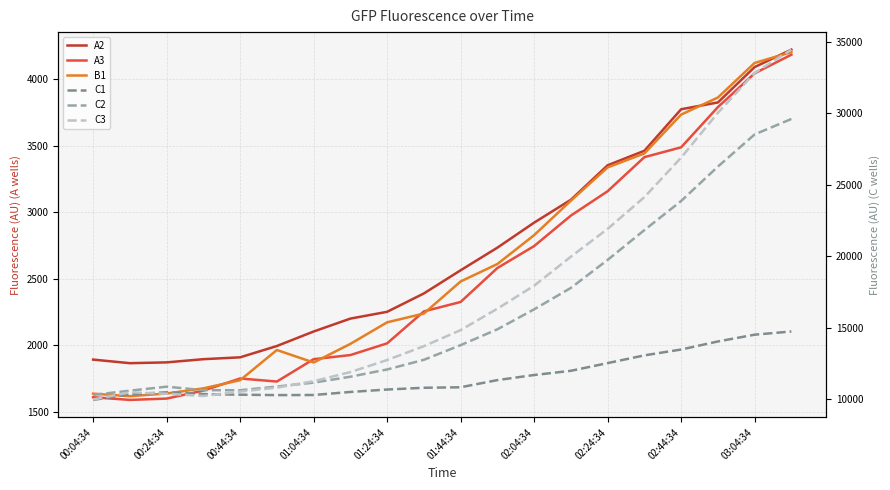

What is the spread (max minus min) of values at 00:24:34?

8994